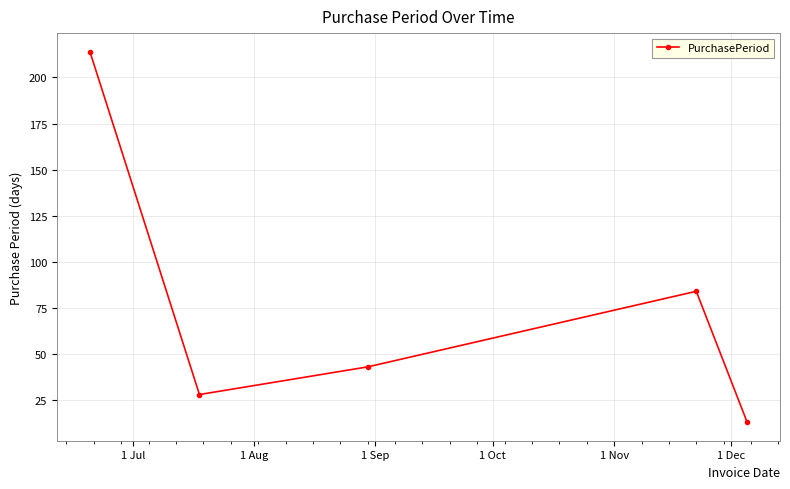

What is the minimum value shown in the chart?

13